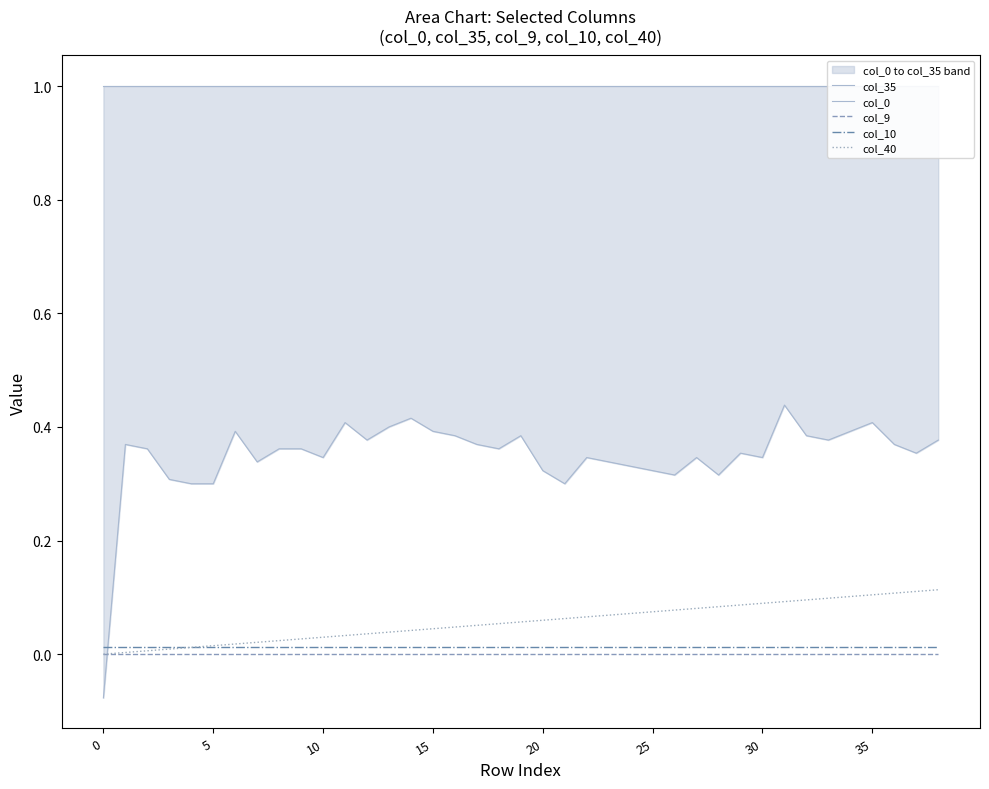

In col_0, how many points are higher than both neighbors (excluding endpoints)?

10